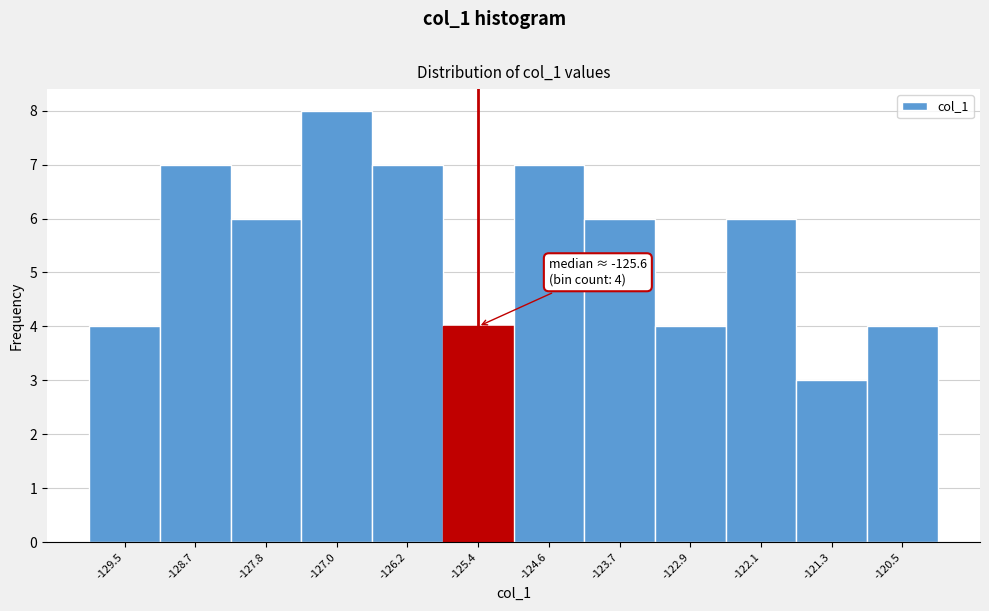

Which range on the x-axis has the tallest bar?

-127.4 to -126.6